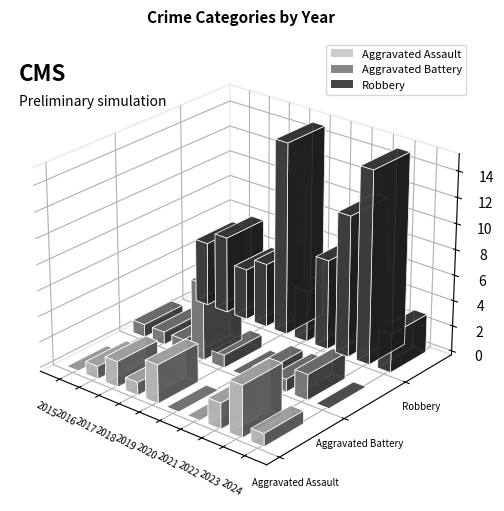

Between 2017 and 2021, which series saw the biggest shift?

Robbery